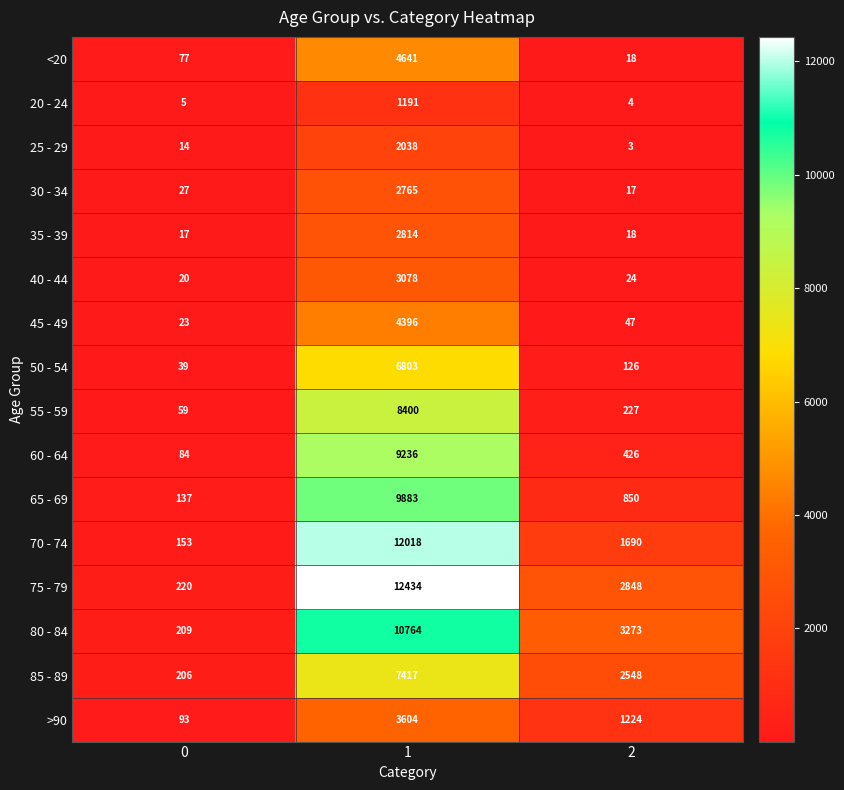

Which category has the highest value across all series?

1